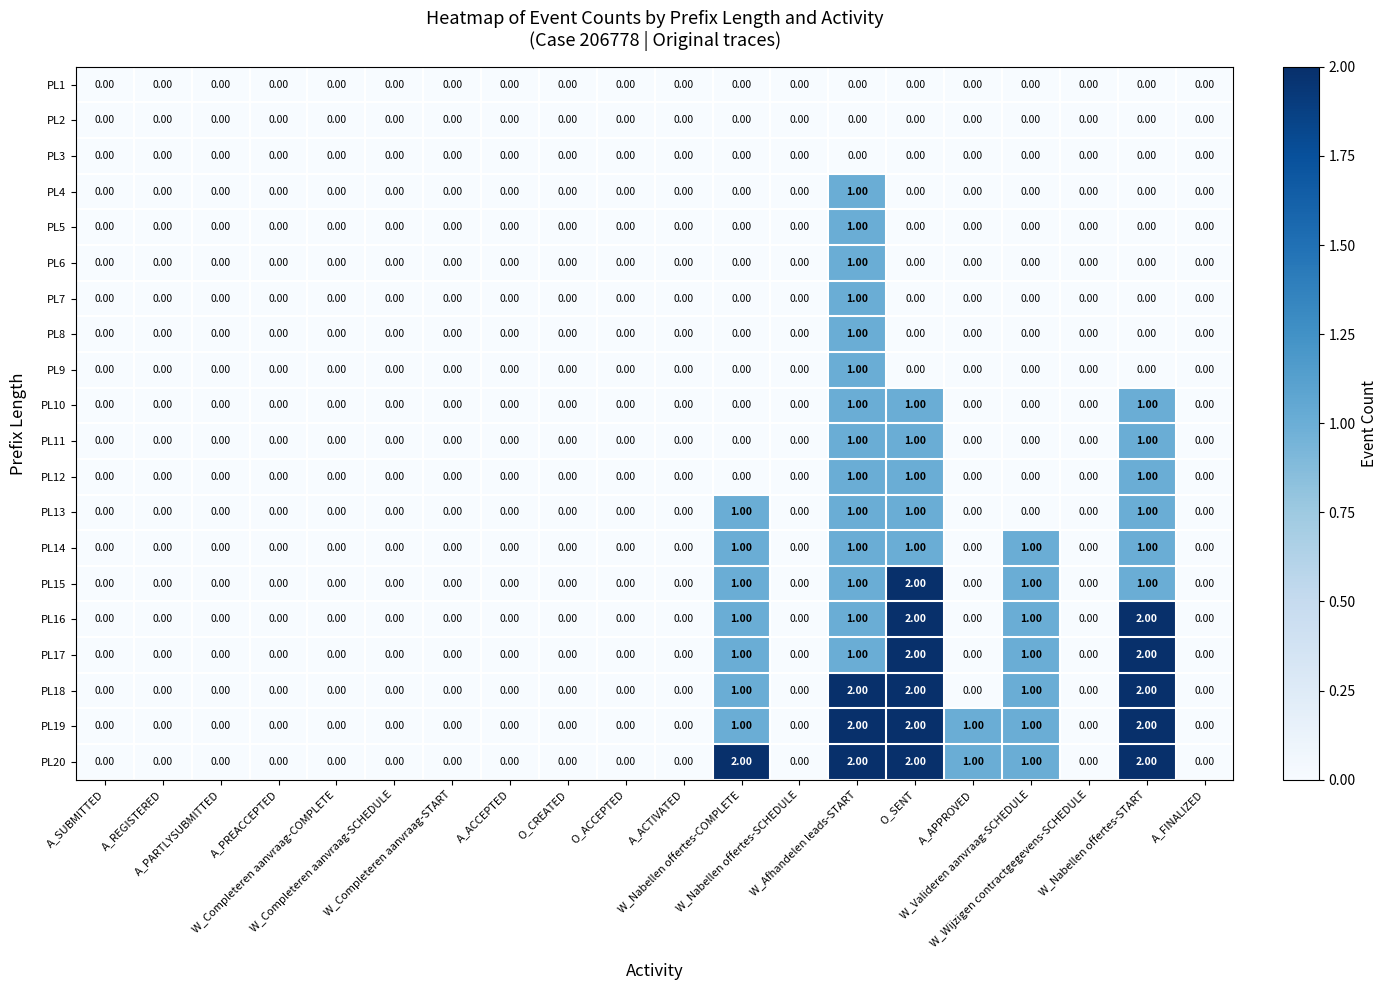

What is the sum of all PL14 values?

5